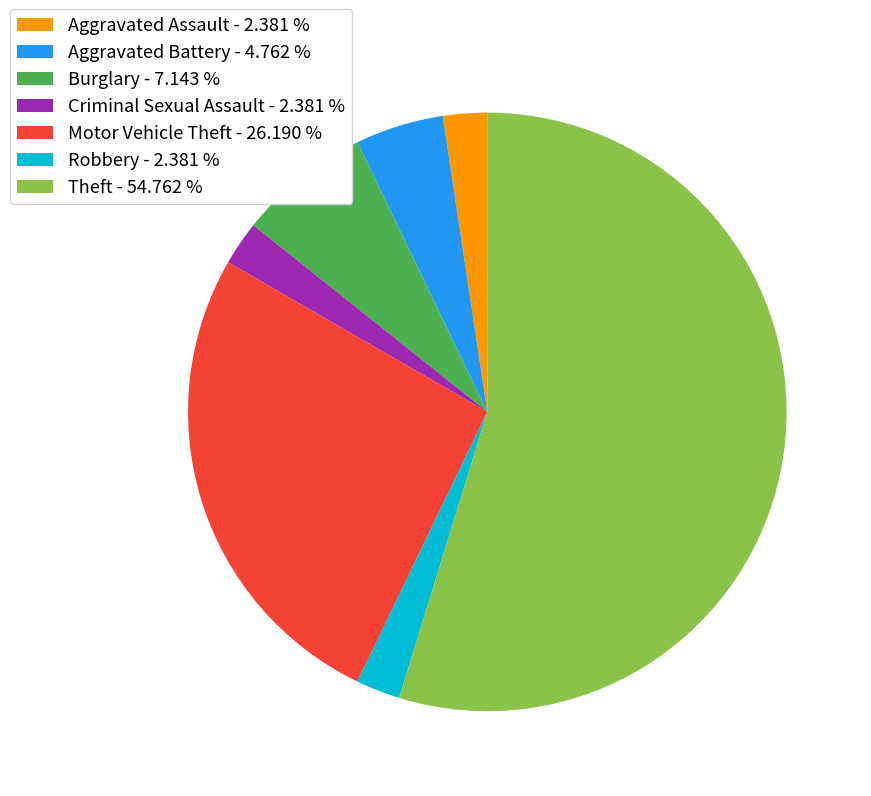

Is the sum of Robbery - 2.381 % and Burglary - 7.143 % greater than half?

No